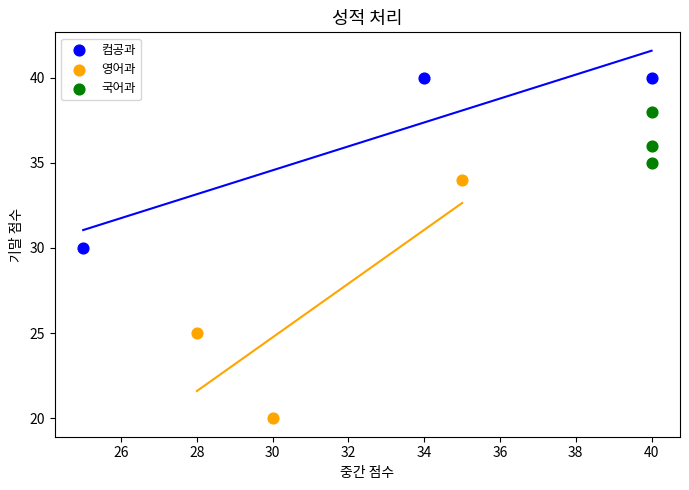

Which series contains the highest Y value?

컴공과